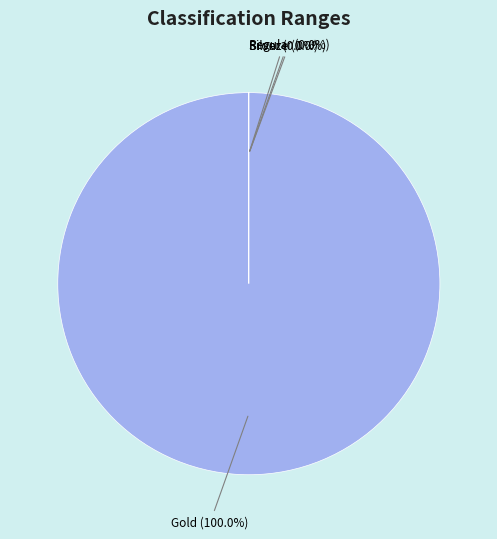

Count the number of slices in the pie.

4